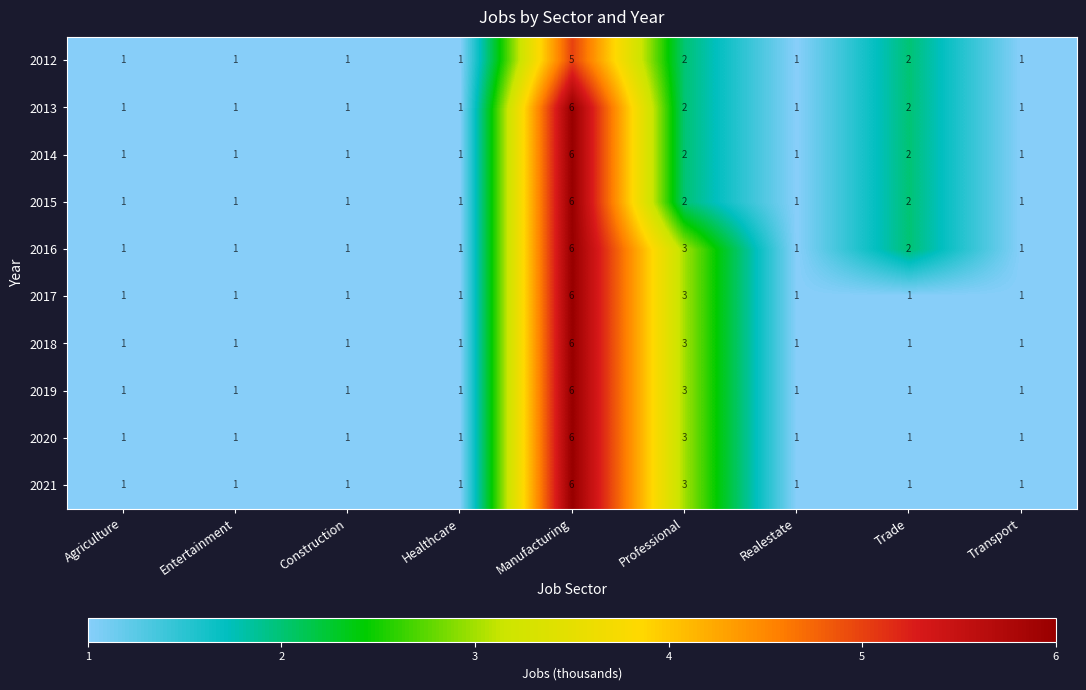

At which label does 2013 reach its peak?

Manufacturing